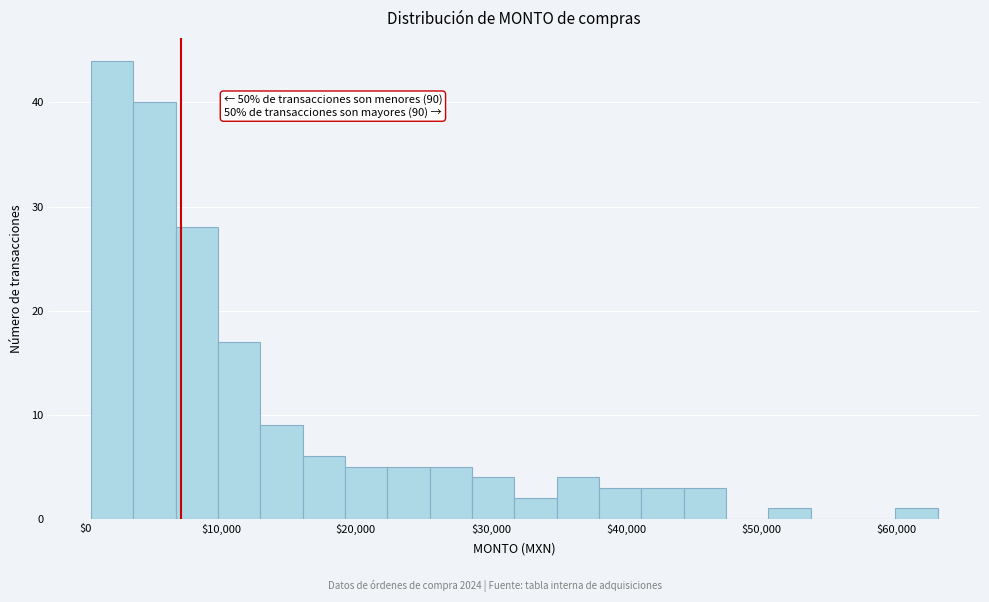

Read against the x-axis, roughly where is the centre of the tallest bar?

2000